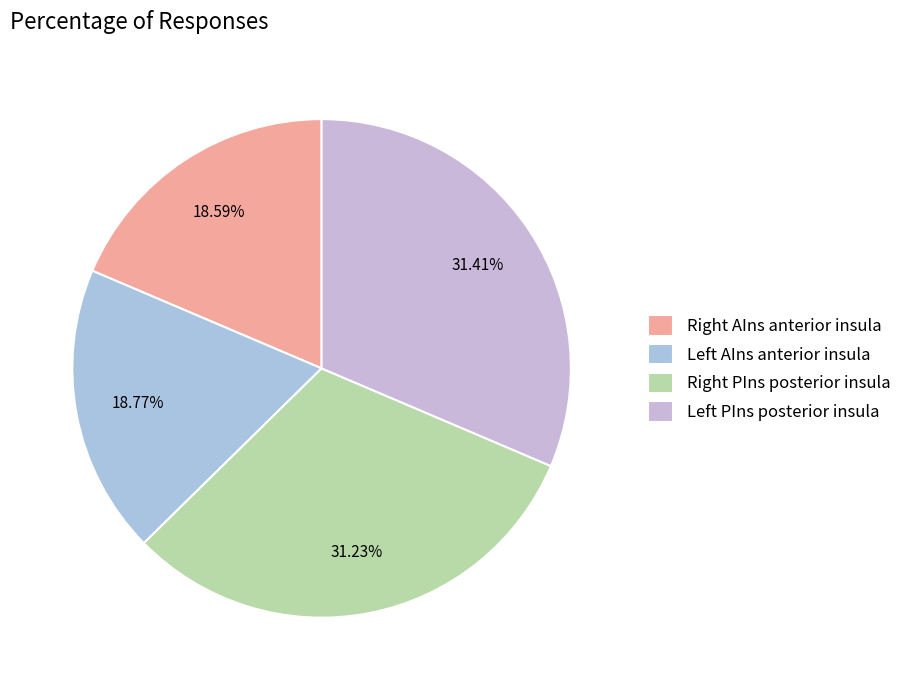

Which slice is the smallest?

Right AIns anterior insula